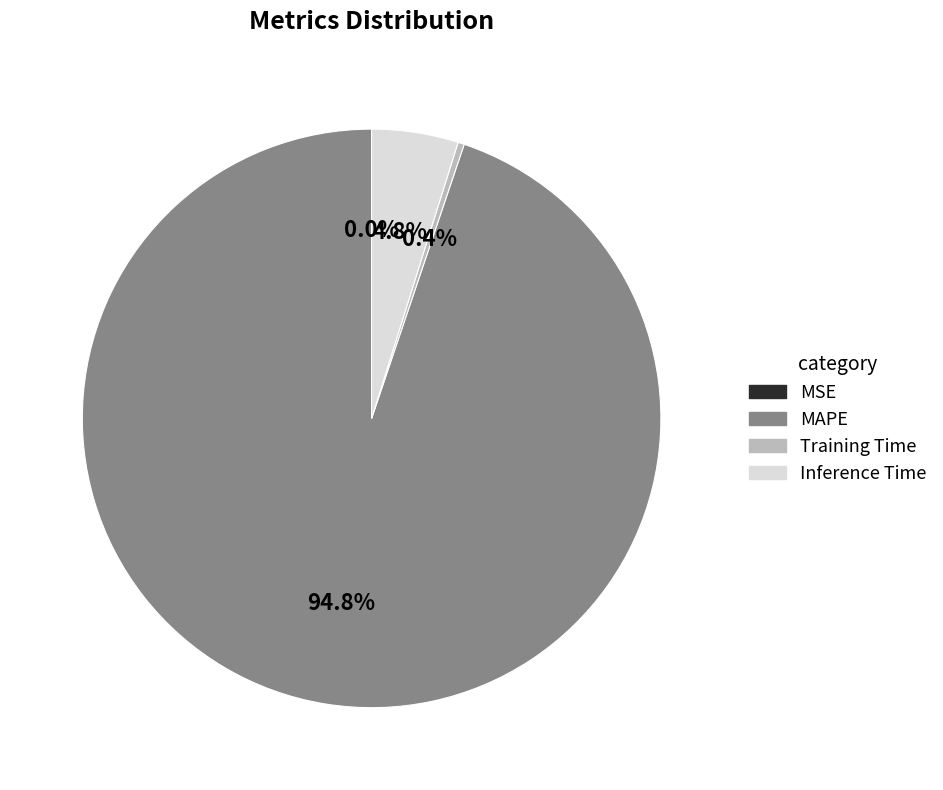

Which category has the biggest portion of the pie?

MAPE